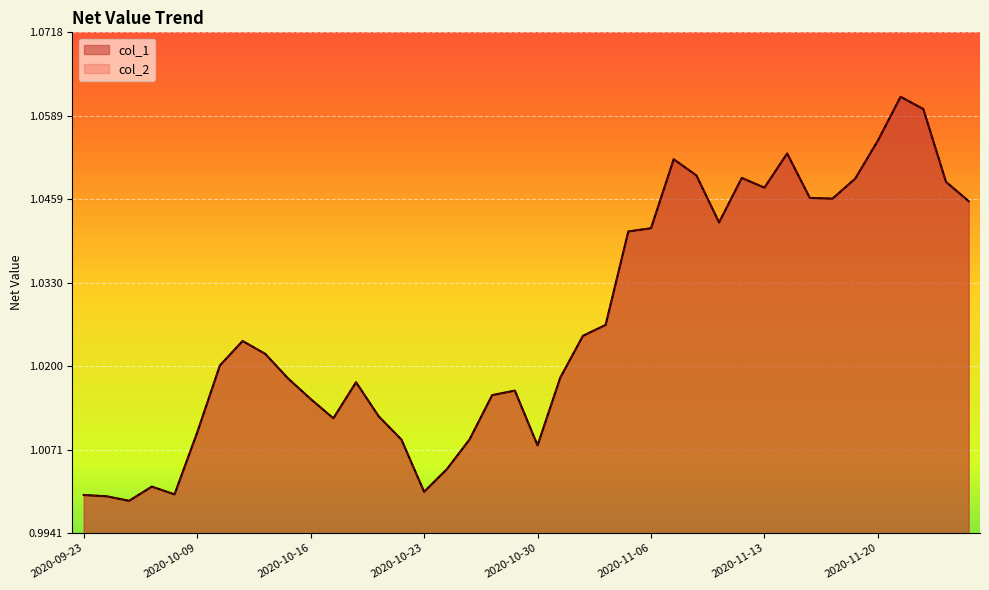

How many interior local peaks does the col_2 series have?

8